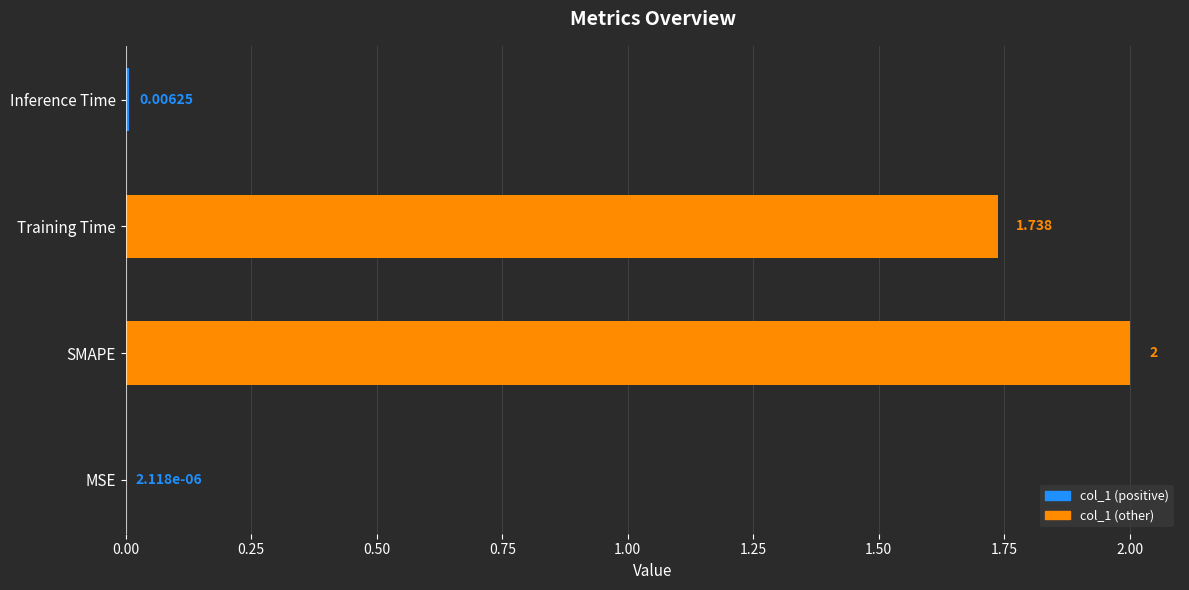

At which category does the chart reach its peak across all series?

SMAPE